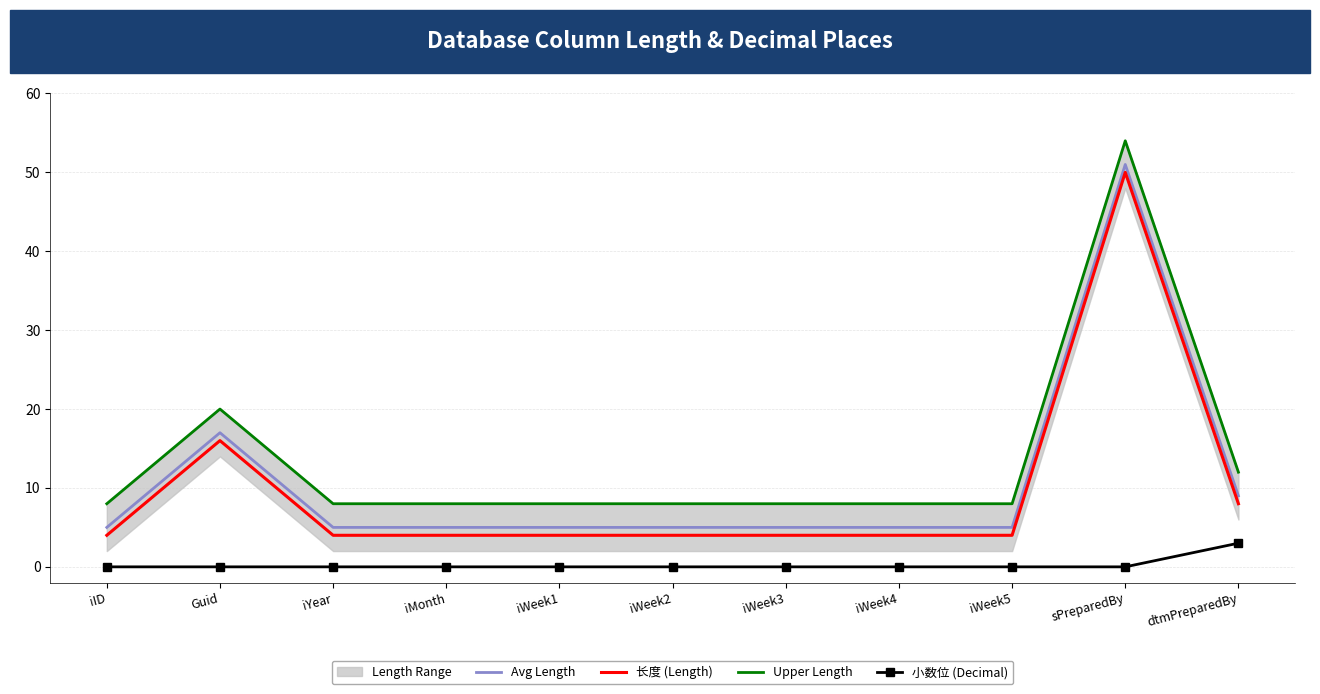

The Upper Length series shows 14 at iWeek3. True or false?

False